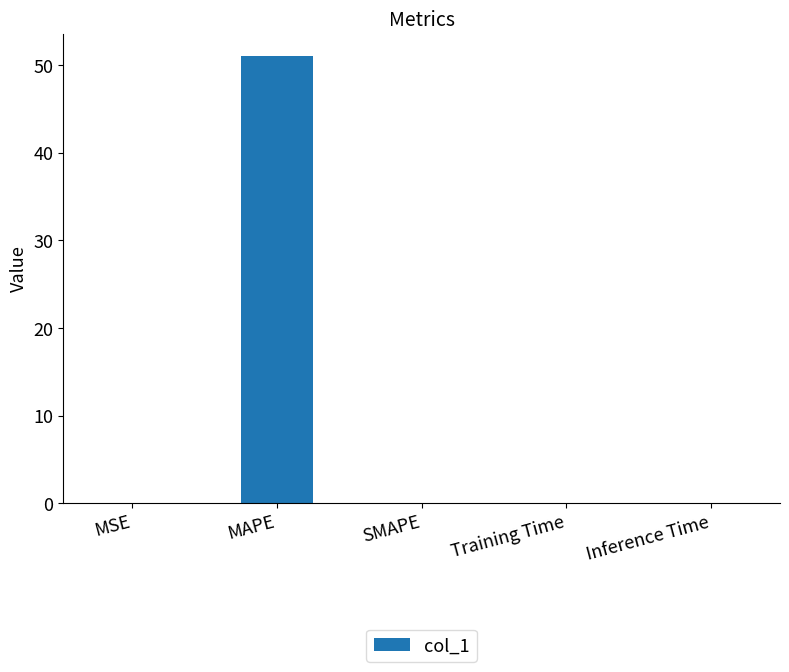

What is the change in value from MSE to MAPE?

+51.0